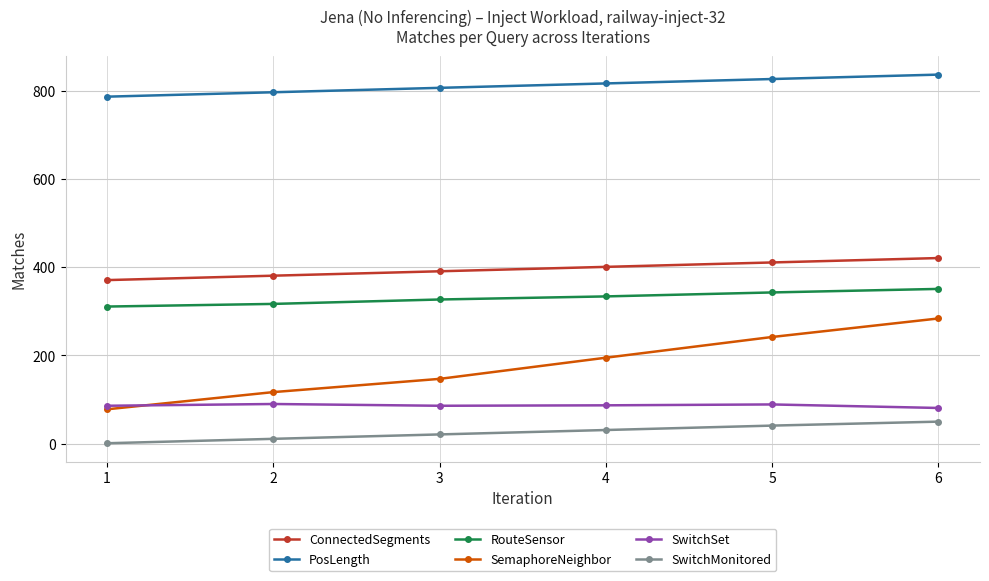

How many RouteSensor values are between 317 and 343?

4